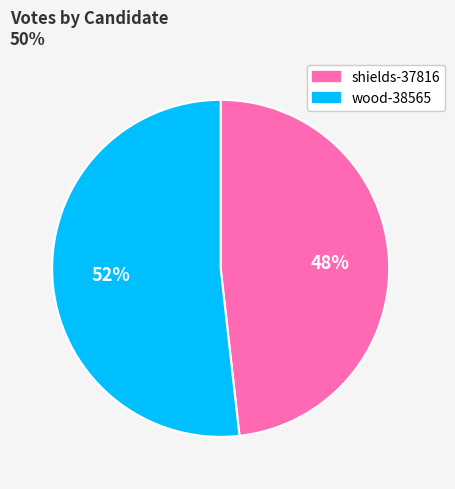

Do shields-37816 and wood-38565 together represent more than half of the pie?

Yes